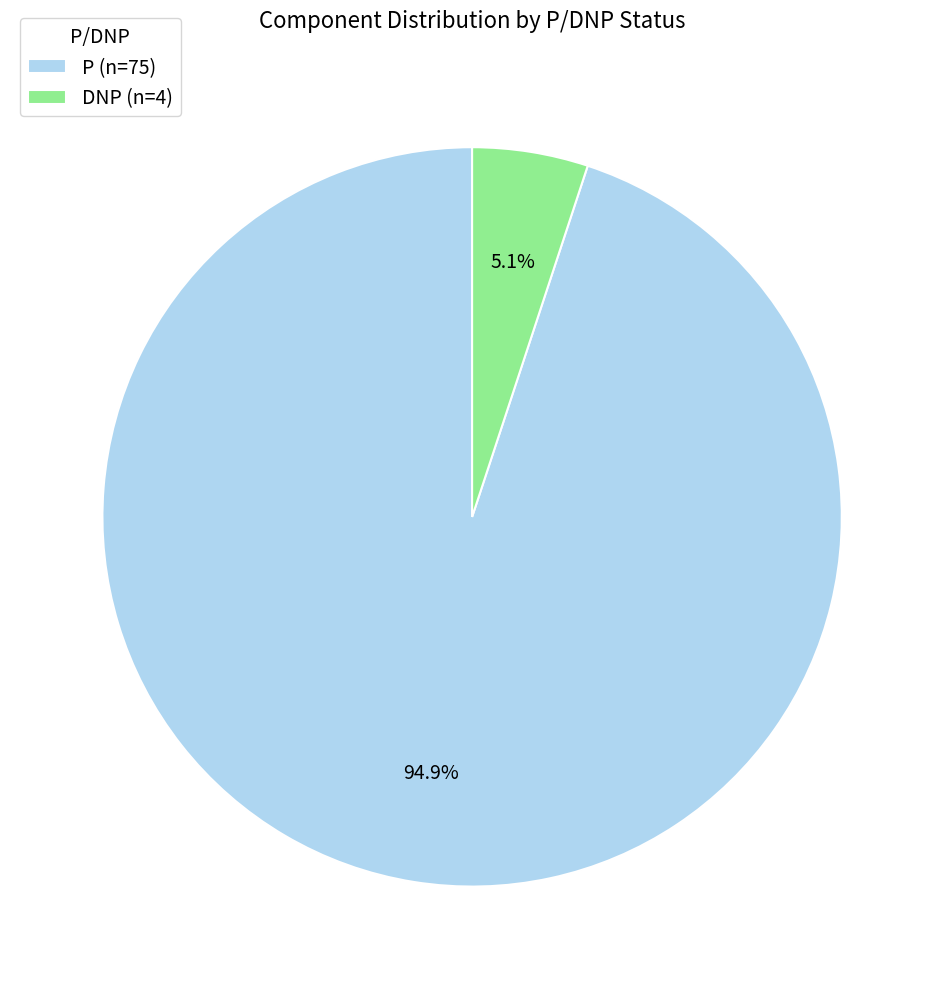

To the nearest percent, what portion does DNP represent?

5%